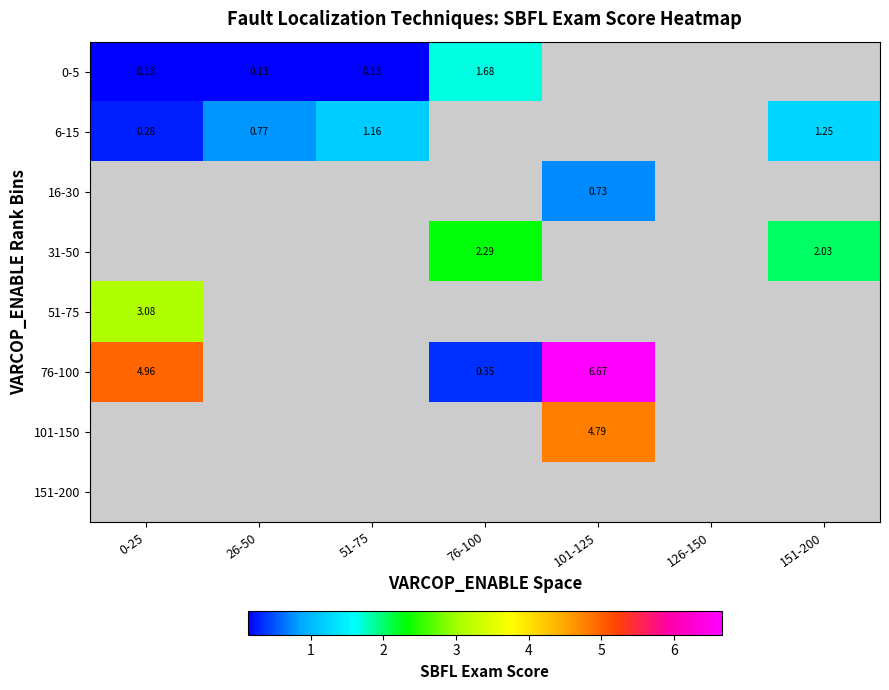

How many data points in 0-5 are above 1?

1